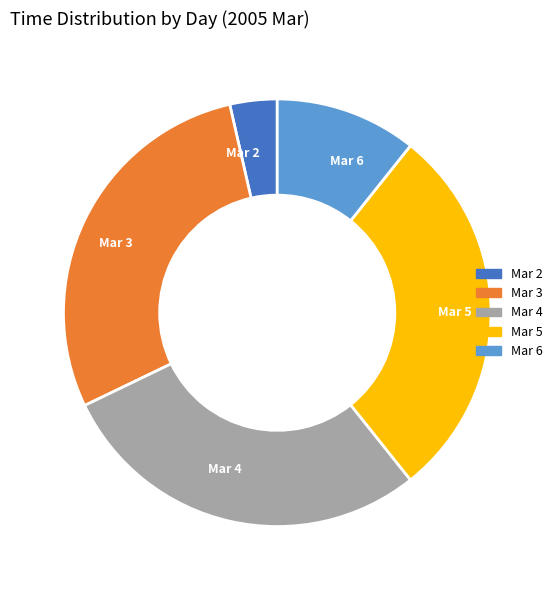

Which category has the smallest portion of the pie?

Mar 2